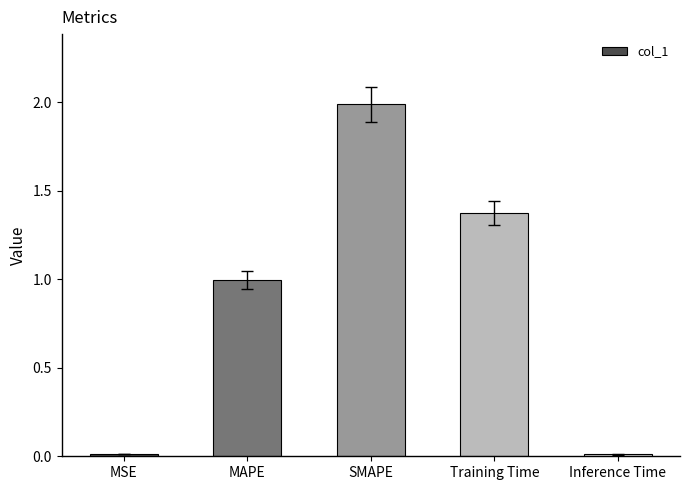

What is the change in value from MAPE to SMAPE?

+1.0